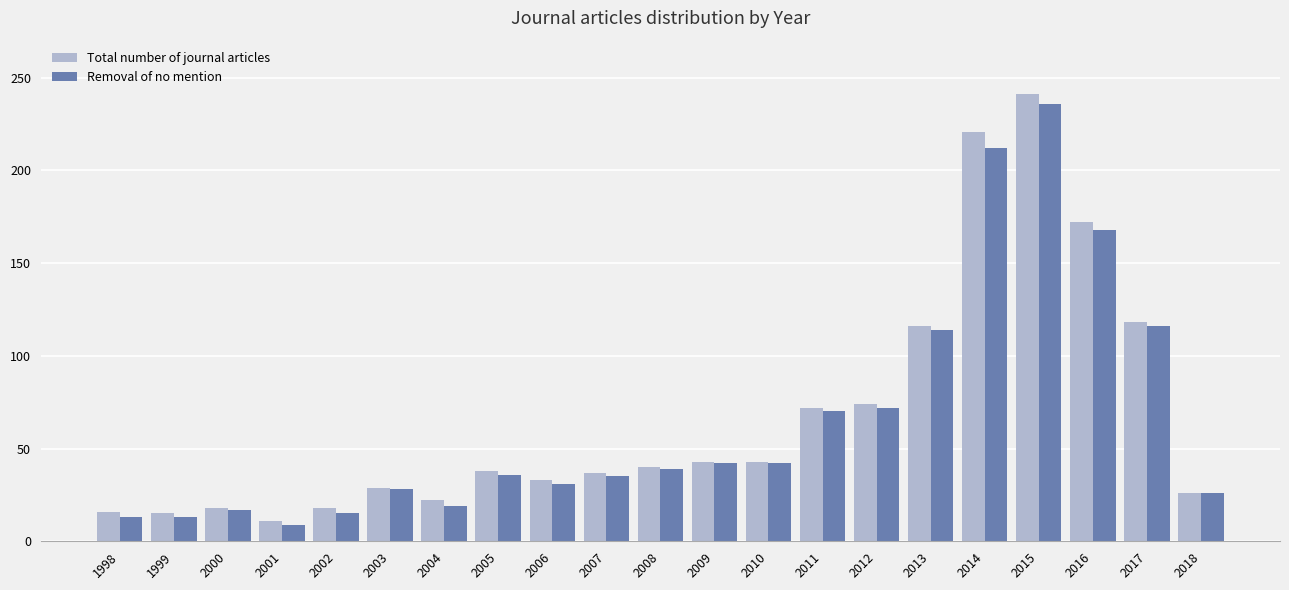

What value does the Total number of journal articles series have at 2013, to the nearest 5?

115